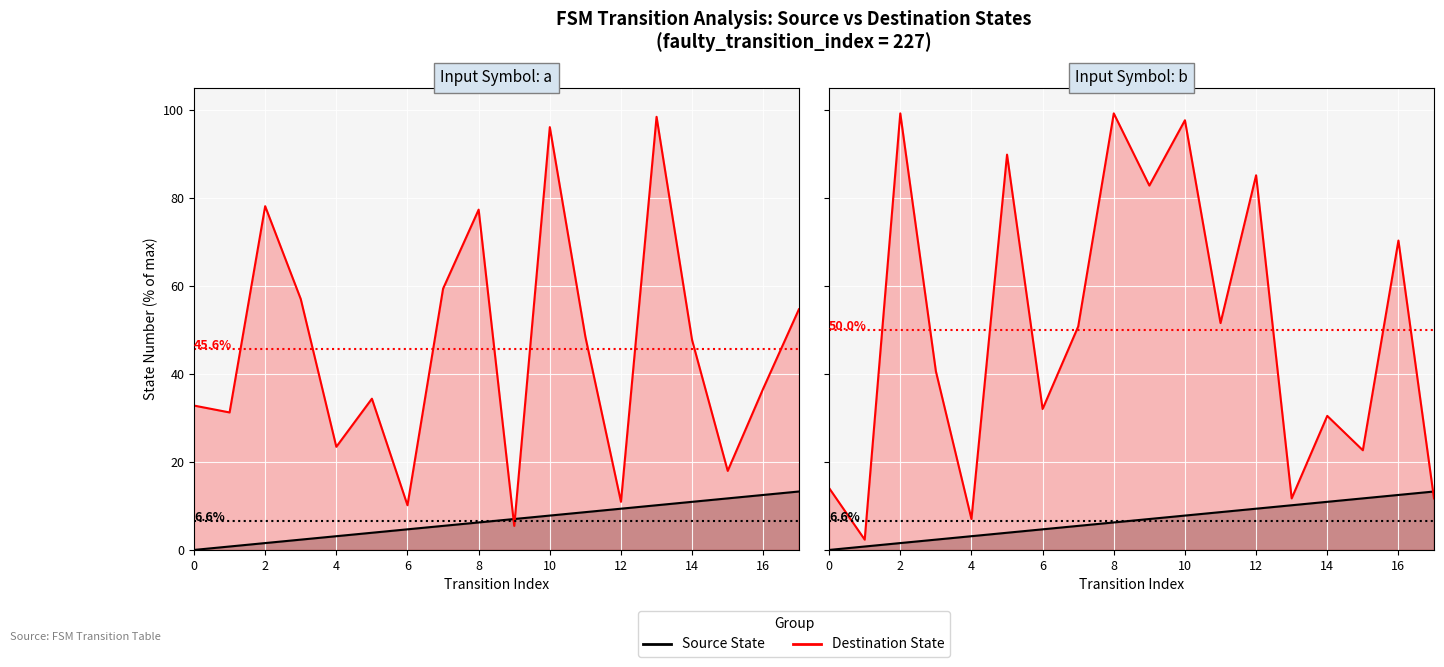

Is it true that Destination State equals 51.6 at 11?

True